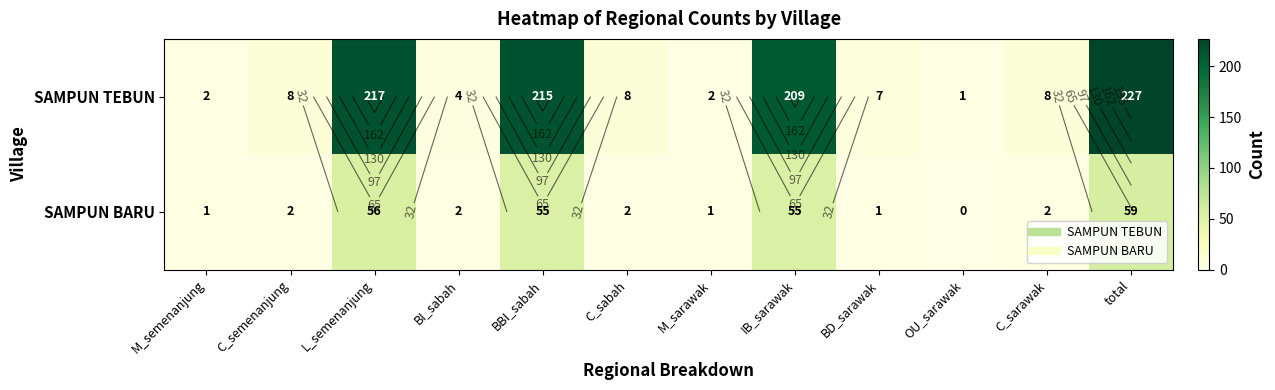

True or false: SAMPUN BARU has a value of 1 at M_sarawak.

True